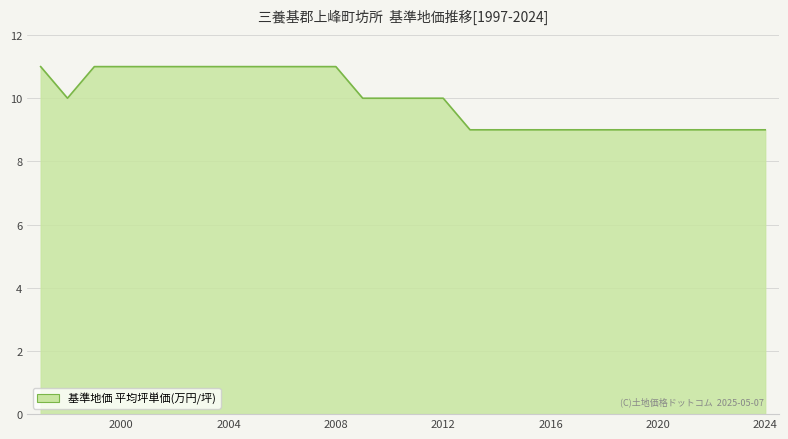

What is the maximum value shown in the chart?

11